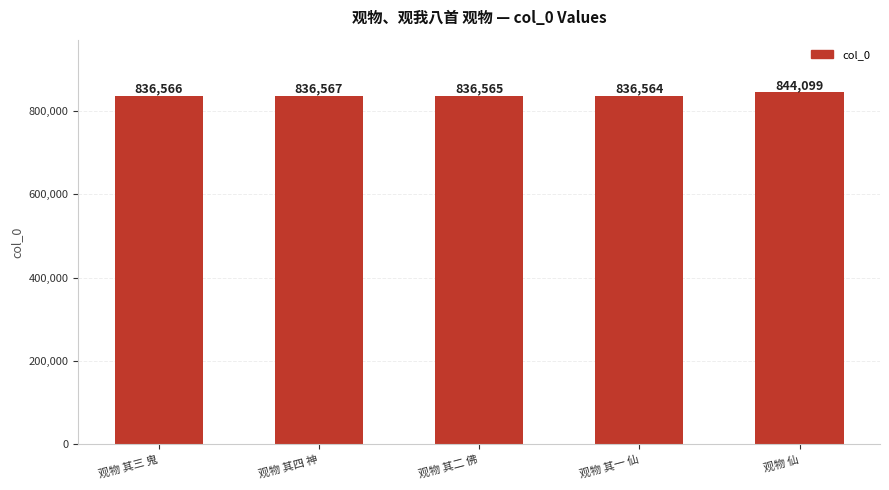

Reading left to right, extract all data points from this chart.

观物 其三 鬼=836566	观物 其四 神=836567	观物 其二 佛=836565	观物 其一 仙=836564	观物 仙=844099